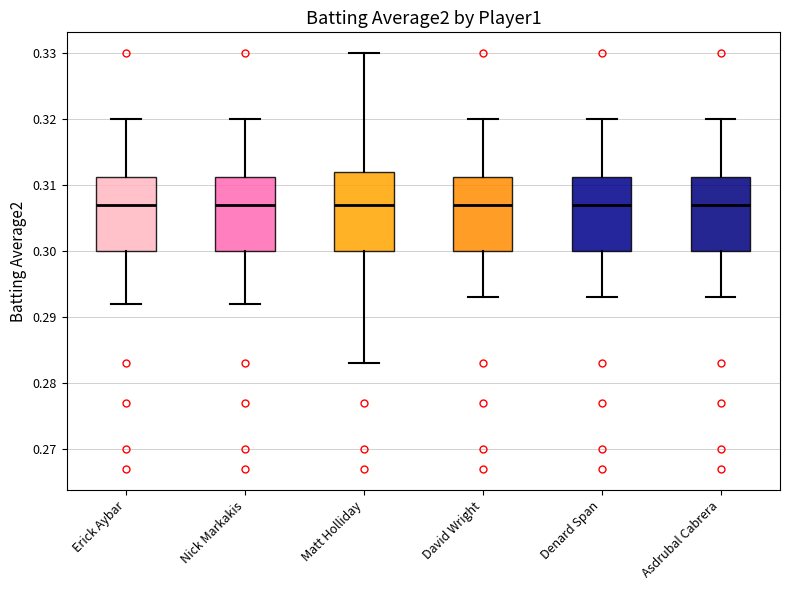

Reading left to right, transcribe this box plot: for each box, give where its median line is, the range the box spans, and where its two whiskers end, as read against the y-axis. The values are not printed on the chart, so give them approximately, as read against the axis.

Erick Aybar: median 0.307, box 0.300 to 0.311, whiskers 0.292 to 0.320
Nick Markakis: median 0.307, box 0.300 to 0.311, whiskers 0.292 to 0.320
Matt Holliday: median 0.307, box 0.300 to 0.312, whiskers 0.283 to 0.330
David Wright: median 0.307, box 0.300 to 0.311, whiskers 0.293 to 0.320
Denard Span: median 0.307, box 0.300 to 0.311, whiskers 0.293 to 0.320
Asdrubal Cabrera: median 0.307, box 0.300 to 0.311, whiskers 0.293 to 0.320